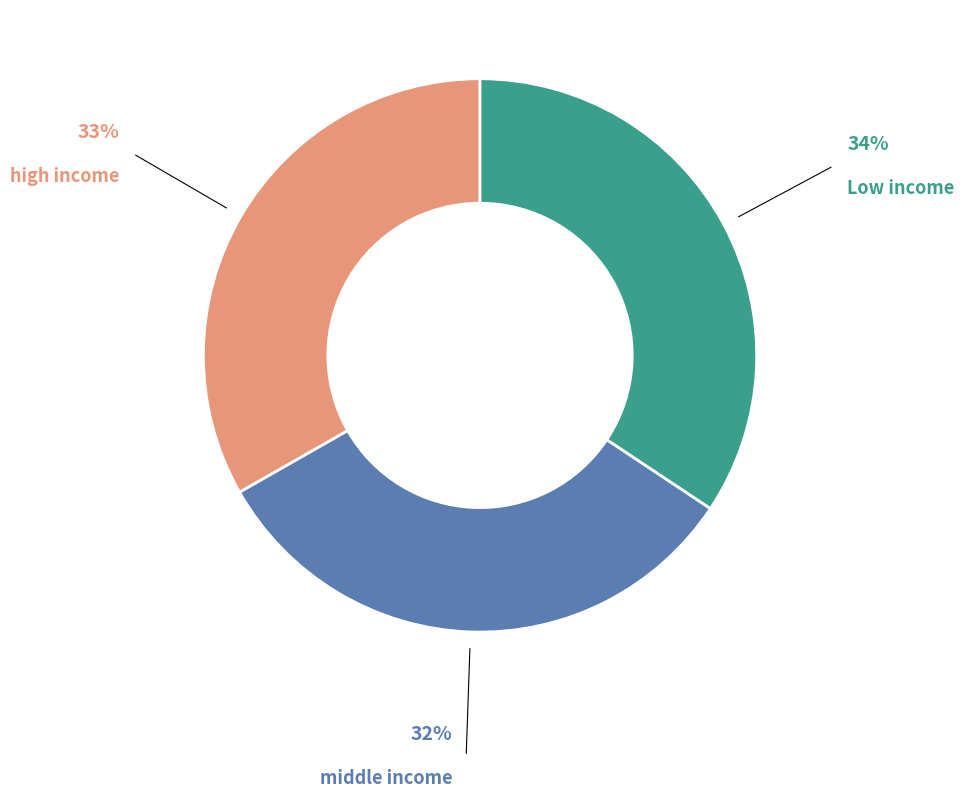

True or false: Low income accounts for 48% of the total.

False